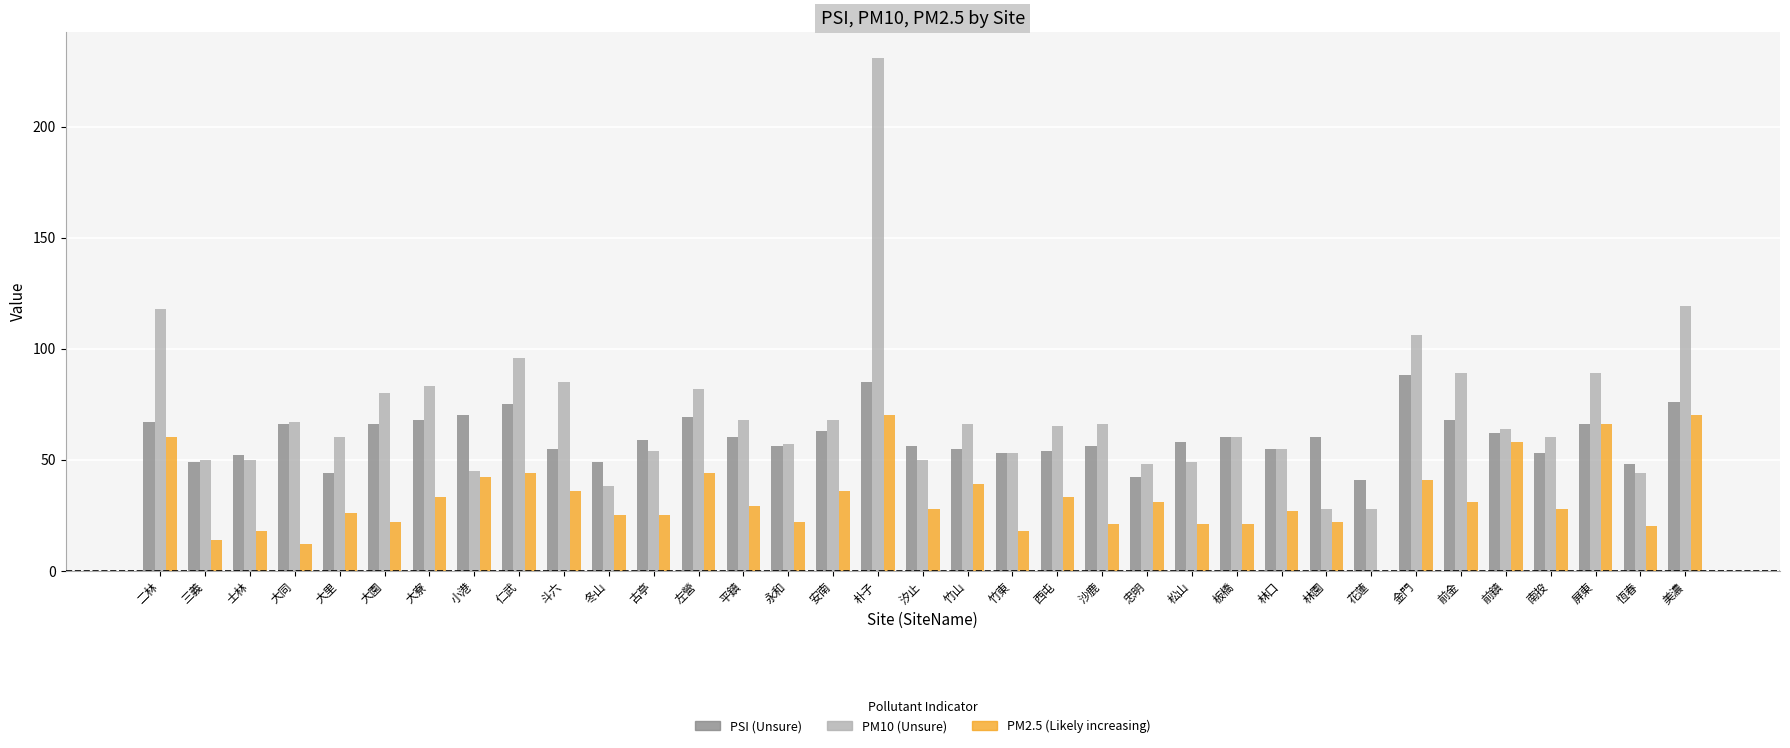

Reading left to right, what are all the values shown in this chart?

PSI: 67	49	52	66	44	66	68	70	75	55	49	59	69	60	56	63	85	56	55	53	54	56	42	58	60	55	60	41	88	68	62	53	66	48	76
PM10: 118	50	50	67	60	80	83	45	96	85	38	54	82	68	57	68	231	50	66	53	65	66	48	49	60	55	28	28	106	89	64	60	89	44	119
PM2.5: 60	14	18	12	26	22	33	42	44	36	25	25	44	29	22	36	70	28	39	18	33	21	31	21	21	27	22	0	41	31	58	28	66	20	70